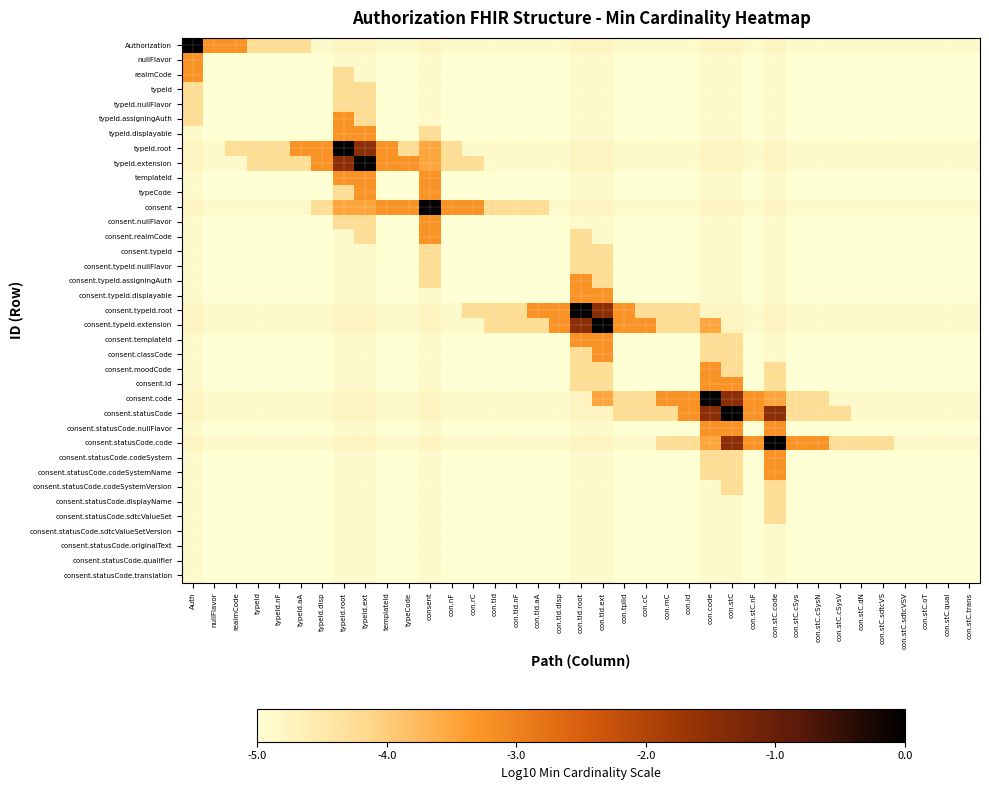

Reading left to right, what are all the values shown in this chart?

Authorization: Auth=0.0	nullFlavor=-3.2	realmCode=-3.2	typeId=-4.2	typeId.nF=-4.2	typeId.aA=-4.2	typeId.disp=-4.9	typeId.root=-4.8	typeId.ext=-4.8	templateId=-4.9	typeCode=-4.9	consent=-4.8	con.nF=-4.9	con.rC=-4.9	con.tId=-4.9	con.tId.nF=-4.9	con.tId.aA=-4.9	con.tId.disp=-4.9	con.tId.root=-4.8	con.tId.ext=-4.8	con.tplId=-4.9	con.cC=-4.9	con.mC=-4.9	con.id=-4.9	con.code=-4.8	con.stC=-4.8	con.stC.nF=-4.9	con.stC.code=-4.8	con.stC.cSys=-4.9	con.stC.cSysN=-4.9	con.stC.cSysV=-4.9	con.stC.dN=-4.9	con.stC.sdtcVS=-4.9	con.stC.sdtcVSV=-4.9	con.stC.oT=-4.9	con.stC.qual=-4.9	con.stC.trans=-4.9
nullFlavor: Auth=-3.2	nullFlavor=-5.0	realmCode=-5.0	typeId=-5.0	typeId.nF=-5.0	typeId.aA=-5.0	typeId.disp=-5.0	typeId.root=-4.9	typeId.ext=-4.9	templateId=-5.0	typeCode=-5.0	consent=-4.9	con.nF=-5.0	con.rC=-5.0	con.tId=-5.0	con.tId.nF=-5.0	con.tId.aA=-5.0	con.tId.disp=-5.0	con.tId.root=-4.9	con.tId.ext=-4.9	con.tplId=-5.0	con.cC=-5.0	con.mC=-5.0	con.id=-5.0	con.code=-4.9	con.stC=-4.9	con.stC.nF=-5.0	con.stC.code=-4.9	con.stC.cSys=-5.0	con.stC.cSysN=-5.0	con.stC.cSysV=-5.0	con.stC.dN=-5.0	con.stC.sdtcVS=-5.0	con.stC.sdtcVSV=-5.0	con.stC.oT=-5.0	con.stC.qual=-5.0	con.stC.trans=-5.0
realmCode: Auth=-3.2	nullFlavor=-5.0	realmCode=-5.0	typeId=-5.0	typeId.nF=-5.0	typeId.aA=-5.0	typeId.disp=-5.0	typeId.root=-4.2	typeId.ext=-4.9	templateId=-5.0	typeCode=-5.0	consent=-4.9	con.nF=-5.0	con.rC=-5.0	con.tId=-5.0	con.tId.nF=-5.0	con.tId.aA=-5.0	con.tId.disp=-5.0	con.tId.root=-4.9	con.tId.ext=-4.9	con.tplId=-5.0	con.cC=-5.0	con.mC=-5.0	con.id=-5.0	con.code=-4.9	con.stC=-4.9	con.stC.nF=-5.0	con.stC.code=-4.9	con.stC.cSys=-5.0	con.stC.cSysN=-5.0	con.stC.cSysV=-5.0	con.stC.dN=-5.0	con.stC.sdtcVS=-5.0	con.stC.sdtcVSV=-5.0	con.stC.oT=-5.0	con.stC.qual=-5.0	con.stC.trans=-5.0
typeId: Auth=-4.2	nullFlavor=-5.0	realmCode=-5.0	typeId=-5.0	typeId.nF=-5.0	typeId.aA=-5.0	typeId.disp=-5.0	typeId.root=-4.2	typeId.ext=-4.2	templateId=-5.0	typeCode=-5.0	consent=-4.9	con.nF=-5.0	con.rC=-5.0	con.tId=-5.0	con.tId.nF=-5.0	con.tId.aA=-5.0	con.tId.disp=-5.0	con.tId.root=-4.9	con.tId.ext=-4.9	con.tplId=-5.0	con.cC=-5.0	con.mC=-5.0	con.id=-5.0	con.code=-4.9	con.stC=-4.9	con.stC.nF=-5.0	con.stC.code=-4.9	con.stC.cSys=-5.0	con.stC.cSysN=-5.0	con.stC.cSysV=-5.0	con.stC.dN=-5.0	con.stC.sdtcVS=-5.0	con.stC.sdtcVSV=-5.0	con.stC.oT=-5.0	con.stC.qual=-5.0	con.stC.trans=-5.0
typeId.nullFlavor: Auth=-4.2	nullFlavor=-5.0	realmCode=-5.0	typeId=-5.0	typeId.nF=-5.0	typeId.aA=-5.0	typeId.disp=-5.0	typeId.root=-4.2	typeId.ext=-4.2	templateId=-5.0	typeCode=-5.0	consent=-4.9	con.nF=-5.0	con.rC=-5.0	con.tId=-5.0	con.tId.nF=-5.0	con.tId.aA=-5.0	con.tId.disp=-5.0	con.tId.root=-4.9	con.tId.ext=-4.9	con.tplId=-5.0	con.cC=-5.0	con.mC=-5.0	con.id=-5.0	con.code=-4.9	con.stC=-4.9	con.stC.nF=-5.0	con.stC.code=-4.9	con.stC.cSys=-5.0	con.stC.cSysN=-5.0	con.stC.cSysV=-5.0	con.stC.dN=-5.0	con.stC.sdtcVS=-5.0	con.stC.sdtcVSV=-5.0	con.stC.oT=-5.0	con.stC.qual=-5.0	con.stC.trans=-5.0
typeId.assigningAuth: Auth=-4.2	nullFlavor=-5.0	realmCode=-5.0	typeId=-5.0	typeId.nF=-5.0	typeId.aA=-5.0	typeId.disp=-5.0	typeId.root=-3.2	typeId.ext=-4.2	templateId=-5.0	typeCode=-5.0	consent=-4.9	con.nF=-5.0	con.rC=-5.0	con.tId=-5.0	con.tId.nF=-5.0	con.tId.aA=-5.0	con.tId.disp=-5.0	con.tId.root=-4.9	con.tId.ext=-4.9	con.tplId=-5.0	con.cC=-5.0	con.mC=-5.0	con.id=-5.0	con.code=-4.9	con.stC=-4.9	con.stC.nF=-5.0	con.stC.code=-4.9	con.stC.cSys=-5.0	con.stC.cSysN=-5.0	con.stC.cSysV=-5.0	con.stC.dN=-5.0	con.stC.sdtcVS=-5.0	con.stC.sdtcVSV=-5.0	con.stC.oT=-5.0	con.stC.qual=-5.0	con.stC.trans=-5.0
typeId.displayable: Auth=-4.9	nullFlavor=-5.0	realmCode=-5.0	typeId=-5.0	typeId.nF=-5.0	typeId.aA=-5.0	typeId.disp=-5.0	typeId.root=-3.2	typeId.ext=-3.2	templateId=-5.0	typeCode=-5.0	consent=-4.2	con.nF=-5.0	con.rC=-5.0	con.tId=-5.0	con.tId.nF=-5.0	con.tId.aA=-5.0	con.tId.disp=-5.0	con.tId.root=-4.9	con.tId.ext=-4.9	con.tplId=-5.0	con.cC=-5.0	con.mC=-5.0	con.id=-5.0	con.code=-4.9	con.stC=-4.9	con.stC.nF=-5.0	con.stC.code=-4.9	con.stC.cSys=-5.0	con.stC.cSysN=-5.0	con.stC.cSysV=-5.0	con.stC.dN=-5.0	con.stC.sdtcVS=-5.0	con.stC.sdtcVSV=-5.0	con.stC.oT=-5.0	con.stC.qual=-5.0	con.stC.trans=-5.0
typeId.root: Auth=-4.8	nullFlavor=-4.9	realmCode=-4.2	typeId=-4.2	typeId.nF=-4.2	typeId.aA=-3.2	typeId.disp=-3.2	typeId.root=0.0	typeId.ext=-1.5	templateId=-3.2	typeCode=-4.2	consent=-3.5	con.nF=-4.2	con.rC=-4.9	con.tId=-4.9	con.tId.nF=-4.9	con.tId.aA=-4.9	con.tId.disp=-4.9	con.tId.root=-4.8	con.tId.ext=-4.8	con.tplId=-4.9	con.cC=-4.9	con.mC=-4.9	con.id=-4.9	con.code=-4.8	con.stC=-4.8	con.stC.nF=-4.9	con.stC.code=-4.8	con.stC.cSys=-4.9	con.stC.cSysN=-4.9	con.stC.cSysV=-4.9	con.stC.dN=-4.9	con.stC.sdtcVS=-4.9	con.stC.sdtcVSV=-4.9	con.stC.oT=-4.9	con.stC.qual=-4.9	con.stC.trans=-4.9
typeId.extension: Auth=-4.8	nullFlavor=-4.9	realmCode=-4.9	typeId=-4.2	typeId.nF=-4.2	typeId.aA=-4.2	typeId.disp=-3.2	typeId.root=-1.5	typeId.ext=0.0	templateId=-3.2	typeCode=-3.2	consent=-3.5	con.nF=-4.2	con.rC=-4.2	con.tId=-4.9	con.tId.nF=-4.9	con.tId.aA=-4.9	con.tId.disp=-4.9	con.tId.root=-4.8	con.tId.ext=-4.8	con.tplId=-4.9	con.cC=-4.9	con.mC=-4.9	con.id=-4.9	con.code=-4.8	con.stC=-4.8	con.stC.nF=-4.9	con.stC.code=-4.8	con.stC.cSys=-4.9	con.stC.cSysN=-4.9	con.stC.cSysV=-4.9	con.stC.dN=-4.9	con.stC.sdtcVS=-4.9	con.stC.sdtcVSV=-4.9	con.stC.oT=-4.9	con.stC.qual=-4.9	con.stC.trans=-4.9
templateId: Auth=-4.9	nullFlavor=-5.0	realmCode=-5.0	typeId=-5.0	typeId.nF=-5.0	typeId.aA=-5.0	typeId.disp=-5.0	typeId.root=-3.2	typeId.ext=-3.2	templateId=-5.0	typeCode=-5.0	consent=-3.2	con.nF=-5.0	con.rC=-5.0	con.tId=-5.0	con.tId.nF=-5.0	con.tId.aA=-5.0	con.tId.disp=-5.0	con.tId.root=-4.9	con.tId.ext=-4.9	con.tplId=-5.0	con.cC=-5.0	con.mC=-5.0	con.id=-5.0	con.code=-4.9	con.stC=-4.9	con.stC.nF=-5.0	con.stC.code=-4.9	con.stC.cSys=-5.0	con.stC.cSysN=-5.0	con.stC.cSysV=-5.0	con.stC.dN=-5.0	con.stC.sdtcVS=-5.0	con.stC.sdtcVSV=-5.0	con.stC.oT=-5.0	con.stC.qual=-5.0	con.stC.trans=-5.0
typeCode: Auth=-4.9	nullFlavor=-5.0	realmCode=-5.0	typeId=-5.0	typeId.nF=-5.0	typeId.aA=-5.0	typeId.disp=-5.0	typeId.root=-4.2	typeId.ext=-3.2	templateId=-5.0	typeCode=-5.0	consent=-3.2	con.nF=-5.0	con.rC=-5.0	con.tId=-5.0	con.tId.nF=-5.0	con.tId.aA=-5.0	con.tId.disp=-5.0	con.tId.root=-4.9	con.tId.ext=-4.9	con.tplId=-5.0	con.cC=-5.0	con.mC=-5.0	con.id=-5.0	con.code=-4.9	con.stC=-4.9	con.stC.nF=-5.0	con.stC.code=-4.9	con.stC.cSys=-5.0	con.stC.cSysN=-5.0	con.stC.cSysV=-5.0	con.stC.dN=-5.0	con.stC.sdtcVS=-5.0	con.stC.sdtcVSV=-5.0	con.stC.oT=-5.0	con.stC.qual=-5.0	con.stC.trans=-5.0
consent: Auth=-4.8	nullFlavor=-4.9	realmCode=-4.9	typeId=-4.9	typeId.nF=-4.9	typeId.aA=-4.9	typeId.disp=-4.2	typeId.root=-3.5	typeId.ext=-3.5	templateId=-3.2	typeCode=-3.2	consent=0.0	con.nF=-3.2	con.rC=-3.2	con.tId=-4.2	con.tId.nF=-4.2	con.tId.aA=-4.2	con.tId.disp=-4.9	con.tId.root=-4.8	con.tId.ext=-4.8	con.tplId=-4.9	con.cC=-4.9	con.mC=-4.9	con.id=-4.9	con.code=-4.8	con.stC=-4.8	con.stC.nF=-4.9	con.stC.code=-4.8	con.stC.cSys=-4.9	con.stC.cSysN=-4.9	con.stC.cSysV=-4.9	con.stC.dN=-4.9	con.stC.sdtcVS=-4.9	con.stC.sdtcVSV=-4.9	con.stC.oT=-4.9	con.stC.qual=-4.9	con.stC.trans=-4.9
consent.nullFlavor: Auth=-4.9	nullFlavor=-5.0	realmCode=-5.0	typeId=-5.0	typeId.nF=-5.0	typeId.aA=-5.0	typeId.disp=-5.0	typeId.root=-4.2	typeId.ext=-4.2	templateId=-5.0	typeCode=-5.0	consent=-3.2	con.nF=-5.0	con.rC=-5.0	con.tId=-5.0	con.tId.nF=-5.0	con.tId.aA=-5.0	con.tId.disp=-5.0	con.tId.root=-4.9	con.tId.ext=-4.9	con.tplId=-5.0	con.cC=-5.0	con.mC=-5.0	con.id=-5.0	con.code=-4.9	con.stC=-4.9	con.stC.nF=-5.0	con.stC.code=-4.9	con.stC.cSys=-5.0	con.stC.cSysN=-5.0	con.stC.cSysV=-5.0	con.stC.dN=-5.0	con.stC.sdtcVS=-5.0	con.stC.sdtcVSV=-5.0	con.stC.oT=-5.0	con.stC.qual=-5.0	con.stC.trans=-5.0
consent.realmCode: Auth=-4.9	nullFlavor=-5.0	realmCode=-5.0	typeId=-5.0	typeId.nF=-5.0	typeId.aA=-5.0	typeId.disp=-5.0	typeId.root=-4.9	typeId.ext=-4.2	templateId=-5.0	typeCode=-5.0	consent=-3.2	con.nF=-5.0	con.rC=-5.0	con.tId=-5.0	con.tId.nF=-5.0	con.tId.aA=-5.0	con.tId.disp=-5.0	con.tId.root=-4.2	con.tId.ext=-4.9	con.tplId=-5.0	con.cC=-5.0	con.mC=-5.0	con.id=-5.0	con.code=-4.9	con.stC=-4.9	con.stC.nF=-5.0	con.stC.code=-4.9	con.stC.cSys=-5.0	con.stC.cSysN=-5.0	con.stC.cSysV=-5.0	con.stC.dN=-5.0	con.stC.sdtcVS=-5.0	con.stC.sdtcVSV=-5.0	con.stC.oT=-5.0	con.stC.qual=-5.0	con.stC.trans=-5.0
consent.typeId: Auth=-4.9	nullFlavor=-5.0	realmCode=-5.0	typeId=-5.0	typeId.nF=-5.0	typeId.aA=-5.0	typeId.disp=-5.0	typeId.root=-4.9	typeId.ext=-4.9	templateId=-5.0	typeCode=-5.0	consent=-4.2	con.nF=-5.0	con.rC=-5.0	con.tId=-5.0	con.tId.nF=-5.0	con.tId.aA=-5.0	con.tId.disp=-5.0	con.tId.root=-4.2	con.tId.ext=-4.2	con.tplId=-5.0	con.cC=-5.0	con.mC=-5.0	con.id=-5.0	con.code=-4.9	con.stC=-4.9	con.stC.nF=-5.0	con.stC.code=-4.9	con.stC.cSys=-5.0	con.stC.cSysN=-5.0	con.stC.cSysV=-5.0	con.stC.dN=-5.0	con.stC.sdtcVS=-5.0	con.stC.sdtcVSV=-5.0	con.stC.oT=-5.0	con.stC.qual=-5.0	con.stC.trans=-5.0
consent.typeId.nullFlavor: Auth=-4.9	nullFlavor=-5.0	realmCode=-5.0	typeId=-5.0	typeId.nF=-5.0	typeId.aA=-5.0	typeId.disp=-5.0	typeId.root=-4.9	typeId.ext=-4.9	templateId=-5.0	typeCode=-5.0	consent=-4.2	con.nF=-5.0	con.rC=-5.0	con.tId=-5.0	con.tId.nF=-5.0	con.tId.aA=-5.0	con.tId.disp=-5.0	con.tId.root=-4.2	con.tId.ext=-4.2	con.tplId=-5.0	con.cC=-5.0	con.mC=-5.0	con.id=-5.0	con.code=-4.9	con.stC=-4.9	con.stC.nF=-5.0	con.stC.code=-4.9	con.stC.cSys=-5.0	con.stC.cSysN=-5.0	con.stC.cSysV=-5.0	con.stC.dN=-5.0	con.stC.sdtcVS=-5.0	con.stC.sdtcVSV=-5.0	con.stC.oT=-5.0	con.stC.qual=-5.0	con.stC.trans=-5.0
consent.typeId.assigningAuth: Auth=-4.9	nullFlavor=-5.0	realmCode=-5.0	typeId=-5.0	typeId.nF=-5.0	typeId.aA=-5.0	typeId.disp=-5.0	typeId.root=-4.9	typeId.ext=-4.9	templateId=-5.0	typeCode=-5.0	consent=-4.2	con.nF=-5.0	con.rC=-5.0	con.tId=-5.0	con.tId.nF=-5.0	con.tId.aA=-5.0	con.tId.disp=-5.0	con.tId.root=-3.2	con.tId.ext=-4.2	con.tplId=-5.0	con.cC=-5.0	con.mC=-5.0	con.id=-5.0	con.code=-4.9	con.stC=-4.9	con.stC.nF=-5.0	con.stC.code=-4.9	con.stC.cSys=-5.0	con.stC.cSysN=-5.0	con.stC.cSysV=-5.0	con.stC.dN=-5.0	con.stC.sdtcVS=-5.0	con.stC.sdtcVSV=-5.0	con.stC.oT=-5.0	con.stC.qual=-5.0	con.stC.trans=-5.0
consent.typeId.displayable: Auth=-4.9	nullFlavor=-5.0	realmCode=-5.0	typeId=-5.0	typeId.nF=-5.0	typeId.aA=-5.0	typeId.disp=-5.0	typeId.root=-4.9	typeId.ext=-4.9	templateId=-5.0	typeCode=-5.0	consent=-4.9	con.nF=-5.0	con.rC=-5.0	con.tId=-5.0	con.tId.nF=-5.0	con.tId.aA=-5.0	con.tId.disp=-5.0	con.tId.root=-3.2	con.tId.ext=-3.2	con.tplId=-5.0	con.cC=-5.0	con.mC=-5.0	con.id=-5.0	con.code=-4.9	con.stC=-4.9	con.stC.nF=-5.0	con.stC.code=-4.9	con.stC.cSys=-5.0	con.stC.cSysN=-5.0	con.stC.cSysV=-5.0	con.stC.dN=-5.0	con.stC.sdtcVS=-5.0	con.stC.sdtcVSV=-5.0	con.stC.oT=-5.0	con.stC.qual=-5.0	con.stC.trans=-5.0
consent.typeId.root: Auth=-4.8	nullFlavor=-4.9	realmCode=-4.9	typeId=-4.9	typeId.nF=-4.9	typeId.aA=-4.9	typeId.disp=-4.9	typeId.root=-4.8	typeId.ext=-4.8	templateId=-4.9	typeCode=-4.9	consent=-4.8	con.nF=-4.9	con.rC=-4.2	con.tId=-4.2	con.tId.nF=-4.2	con.tId.aA=-3.2	con.tId.disp=-3.2	con.tId.root=0.0	con.tId.ext=-1.5	con.tplId=-3.2	con.cC=-4.2	con.mC=-4.2	con.id=-4.2	con.code=-4.8	con.stC=-4.8	con.stC.nF=-4.9	con.stC.code=-4.8	con.stC.cSys=-4.9	con.stC.cSysN=-4.9	con.stC.cSysV=-4.9	con.stC.dN=-4.9	con.stC.sdtcVS=-4.9	con.stC.sdtcVSV=-4.9	con.stC.oT=-4.9	con.stC.qual=-4.9	con.stC.trans=-4.9
consent.typeId.extension: Auth=-4.8	nullFlavor=-4.9	realmCode=-4.9	typeId=-4.9	typeId.nF=-4.9	typeId.aA=-4.9	typeId.disp=-4.9	typeId.root=-4.8	typeId.ext=-4.8	templateId=-4.9	typeCode=-4.9	consent=-4.8	con.nF=-4.9	con.rC=-4.9	con.tId=-4.2	con.tId.nF=-4.2	con.tId.aA=-4.2	con.tId.disp=-3.2	con.tId.root=-1.5	con.tId.ext=0.0	con.tplId=-3.2	con.cC=-3.2	con.mC=-4.2	con.id=-4.2	con.code=-3.5	con.stC=-4.8	con.stC.nF=-4.9	con.stC.code=-4.8	con.stC.cSys=-4.9	con.stC.cSysN=-4.9	con.stC.cSysV=-4.9	con.stC.dN=-4.9	con.stC.sdtcVS=-4.9	con.stC.sdtcVSV=-4.9	con.stC.oT=-4.9	con.stC.qual=-4.9	con.stC.trans=-4.9
consent.templateId: Auth=-4.9	nullFlavor=-5.0	realmCode=-5.0	typeId=-5.0	typeId.nF=-5.0	typeId.aA=-5.0	typeId.disp=-5.0	typeId.root=-4.9	typeId.ext=-4.9	templateId=-5.0	typeCode=-5.0	consent=-4.9	con.nF=-5.0	con.rC=-5.0	con.tId=-5.0	con.tId.nF=-5.0	con.tId.aA=-5.0	con.tId.disp=-5.0	con.tId.root=-3.2	con.tId.ext=-3.2	con.tplId=-5.0	con.cC=-5.0	con.mC=-5.0	con.id=-5.0	con.code=-4.2	con.stC=-4.2	con.stC.nF=-5.0	con.stC.code=-4.9	con.stC.cSys=-5.0	con.stC.cSysN=-5.0	con.stC.cSysV=-5.0	con.stC.dN=-5.0	con.stC.sdtcVS=-5.0	con.stC.sdtcVSV=-5.0	con.stC.oT=-5.0	con.stC.qual=-5.0	con.stC.trans=-5.0
consent.classCode: Auth=-4.9	nullFlavor=-5.0	realmCode=-5.0	typeId=-5.0	typeId.nF=-5.0	typeId.aA=-5.0	typeId.disp=-5.0	typeId.root=-4.9	typeId.ext=-4.9	templateId=-5.0	typeCode=-5.0	consent=-4.9	con.nF=-5.0	con.rC=-5.0	con.tId=-5.0	con.tId.nF=-5.0	con.tId.aA=-5.0	con.tId.disp=-5.0	con.tId.root=-4.2	con.tId.ext=-3.2	con.tplId=-5.0	con.cC=-5.0	con.mC=-5.0	con.id=-5.0	con.code=-4.2	con.stC=-4.2	con.stC.nF=-5.0	con.stC.code=-4.9	con.stC.cSys=-5.0	con.stC.cSysN=-5.0	con.stC.cSysV=-5.0	con.stC.dN=-5.0	con.stC.sdtcVS=-5.0	con.stC.sdtcVSV=-5.0	con.stC.oT=-5.0	con.stC.qual=-5.0	con.stC.trans=-5.0
consent.moodCode: Auth=-4.9	nullFlavor=-5.0	realmCode=-5.0	typeId=-5.0	typeId.nF=-5.0	typeId.aA=-5.0	typeId.disp=-5.0	typeId.root=-4.9	typeId.ext=-4.9	templateId=-5.0	typeCode=-5.0	consent=-4.9	con.nF=-5.0	con.rC=-5.0	con.tId=-5.0	con.tId.nF=-5.0	con.tId.aA=-5.0	con.tId.disp=-5.0	con.tId.root=-4.2	con.tId.ext=-4.2	con.tplId=-5.0	con.cC=-5.0	con.mC=-5.0	con.id=-5.0	con.code=-3.2	con.stC=-4.2	con.stC.nF=-5.0	con.stC.code=-4.2	con.stC.cSys=-5.0	con.stC.cSysN=-5.0	con.stC.cSysV=-5.0	con.stC.dN=-5.0	con.stC.sdtcVS=-5.0	con.stC.sdtcVSV=-5.0	con.stC.oT=-5.0	con.stC.qual=-5.0	con.stC.trans=-5.0
consent.id: Auth=-4.9	nullFlavor=-5.0	realmCode=-5.0	typeId=-5.0	typeId.nF=-5.0	typeId.aA=-5.0	typeId.disp=-5.0	typeId.root=-4.9	typeId.ext=-4.9	templateId=-5.0	typeCode=-5.0	consent=-4.9	con.nF=-5.0	con.rC=-5.0	con.tId=-5.0	con.tId.nF=-5.0	con.tId.aA=-5.0	con.tId.disp=-5.0	con.tId.root=-4.2	con.tId.ext=-4.2	con.tplId=-5.0	con.cC=-5.0	con.mC=-5.0	con.id=-5.0	con.code=-3.2	con.stC=-3.2	con.stC.nF=-5.0	con.stC.code=-4.2	con.stC.cSys=-5.0	con.stC.cSysN=-5.0	con.stC.cSysV=-5.0	con.stC.dN=-5.0	con.stC.sdtcVS=-5.0	con.stC.sdtcVSV=-5.0	con.stC.oT=-5.0	con.stC.qual=-5.0	con.stC.trans=-5.0
consent.code: Auth=-4.8	nullFlavor=-4.9	realmCode=-4.9	typeId=-4.9	typeId.nF=-4.9	typeId.aA=-4.9	typeId.disp=-4.9	typeId.root=-4.8	typeId.ext=-4.8	templateId=-4.9	typeCode=-4.9	consent=-4.8	con.nF=-4.9	con.rC=-4.9	con.tId=-4.9	con.tId.nF=-4.9	con.tId.aA=-4.9	con.tId.disp=-4.9	con.tId.root=-4.8	con.tId.ext=-3.5	con.tplId=-4.2	con.cC=-4.2	con.mC=-3.2	con.id=-3.2	con.code=0.0	con.stC=-1.5	con.stC.nF=-3.2	con.stC.code=-3.5	con.stC.cSys=-4.2	con.stC.cSysN=-4.2	con.stC.cSysV=-4.9	con.stC.dN=-4.9	con.stC.sdtcVS=-4.9	con.stC.sdtcVSV=-4.9	con.stC.oT=-4.9	con.stC.qual=-4.9	con.stC.trans=-4.9
consent.statusCode: Auth=-4.8	nullFlavor=-4.9	realmCode=-4.9	typeId=-4.9	typeId.nF=-4.9	typeId.aA=-4.9	typeId.disp=-4.9	typeId.root=-4.8	typeId.ext=-4.8	templateId=-4.9	typeCode=-4.9	consent=-4.8	con.nF=-4.9	con.rC=-4.9	con.tId=-4.9	con.tId.nF=-4.9	con.tId.aA=-4.9	con.tId.disp=-4.9	con.tId.root=-4.8	con.tId.ext=-4.8	con.tplId=-4.2	con.cC=-4.2	con.mC=-4.2	con.id=-3.2	con.code=-1.5	con.stC=0.0	con.stC.nF=-3.2	con.stC.code=-1.5	con.stC.cSys=-4.2	con.stC.cSysN=-4.2	con.stC.cSysV=-4.2	con.stC.dN=-4.9	con.stC.sdtcVS=-4.9	con.stC.sdtcVSV=-4.9	con.stC.oT=-4.9	con.stC.qual=-4.9	con.stC.trans=-4.9
consent.statusCode.nullFlavor: Auth=-4.9	nullFlavor=-5.0	realmCode=-5.0	typeId=-5.0	typeId.nF=-5.0	typeId.aA=-5.0	typeId.disp=-5.0	typeId.root=-4.9	typeId.ext=-4.9	templateId=-5.0	typeCode=-5.0	consent=-4.9	con.nF=-5.0	con.rC=-5.0	con.tId=-5.0	con.tId.nF=-5.0	con.tId.aA=-5.0	con.tId.disp=-5.0	con.tId.root=-4.9	con.tId.ext=-4.9	con.tplId=-5.0	con.cC=-5.0	con.mC=-5.0	con.id=-5.0	con.code=-3.2	con.stC=-3.2	con.stC.nF=-5.0	con.stC.code=-3.2	con.stC.cSys=-5.0	con.stC.cSysN=-5.0	con.stC.cSysV=-5.0	con.stC.dN=-5.0	con.stC.sdtcVS=-5.0	con.stC.sdtcVSV=-5.0	con.stC.oT=-5.0	con.stC.qual=-5.0	con.stC.trans=-5.0
consent.statusCode.code: Auth=-4.8	nullFlavor=-4.9	realmCode=-4.9	typeId=-4.9	typeId.nF=-4.9	typeId.aA=-4.9	typeId.disp=-4.9	typeId.root=-4.8	typeId.ext=-4.8	templateId=-4.9	typeCode=-4.9	consent=-4.8	con.nF=-4.9	con.rC=-4.9	con.tId=-4.9	con.tId.nF=-4.9	con.tId.aA=-4.9	con.tId.disp=-4.9	con.tId.root=-4.8	con.tId.ext=-4.8	con.tplId=-4.9	con.cC=-4.9	con.mC=-4.2	con.id=-4.2	con.code=-3.5	con.stC=-1.5	con.stC.nF=-3.2	con.stC.code=0.0	con.stC.cSys=-3.2	con.stC.cSysN=-3.2	con.stC.cSysV=-4.2	con.stC.dN=-4.2	con.stC.sdtcVS=-4.2	con.stC.sdtcVSV=-4.9	con.stC.oT=-4.9	con.stC.qual=-4.9	con.stC.trans=-4.9
consent.statusCode.codeSystem: Auth=-4.9	nullFlavor=-5.0	realmCode=-5.0	typeId=-5.0	typeId.nF=-5.0	typeId.aA=-5.0	typeId.disp=-5.0	typeId.root=-4.9	typeId.ext=-4.9	templateId=-5.0	typeCode=-5.0	consent=-4.9	con.nF=-5.0	con.rC=-5.0	con.tId=-5.0	con.tId.nF=-5.0	con.tId.aA=-5.0	con.tId.disp=-5.0	con.tId.root=-4.9	con.tId.ext=-4.9	con.tplId=-5.0	con.cC=-5.0	con.mC=-5.0	con.id=-5.0	con.code=-4.2	con.stC=-4.2	con.stC.nF=-5.0	con.stC.code=-3.2	con.stC.cSys=-5.0	con.stC.cSysN=-5.0	con.stC.cSysV=-5.0	con.stC.dN=-5.0	con.stC.sdtcVS=-5.0	con.stC.sdtcVSV=-5.0	con.stC.oT=-5.0	con.stC.qual=-5.0	con.stC.trans=-5.0
consent.statusCode.codeSystemName: Auth=-4.9	nullFlavor=-5.0	realmCode=-5.0	typeId=-5.0	typeId.nF=-5.0	typeId.aA=-5.0	typeId.disp=-5.0	typeId.root=-4.9	typeId.ext=-4.9	templateId=-5.0	typeCode=-5.0	consent=-4.9	con.nF=-5.0	con.rC=-5.0	con.tId=-5.0	con.tId.nF=-5.0	con.tId.aA=-5.0	con.tId.disp=-5.0	con.tId.root=-4.9	con.tId.ext=-4.9	con.tplId=-5.0	con.cC=-5.0	con.mC=-5.0	con.id=-5.0	con.code=-4.2	con.stC=-4.2	con.stC.nF=-5.0	con.stC.code=-3.2	con.stC.cSys=-5.0	con.stC.cSysN=-5.0	con.stC.cSysV=-5.0	con.stC.dN=-5.0	con.stC.sdtcVS=-5.0	con.stC.sdtcVSV=-5.0	con.stC.oT=-5.0	con.stC.qual=-5.0	con.stC.trans=-5.0
consent.statusCode.codeSystemVersion: Auth=-4.9	nullFlavor=-5.0	realmCode=-5.0	typeId=-5.0	typeId.nF=-5.0	typeId.aA=-5.0	typeId.disp=-5.0	typeId.root=-4.9	typeId.ext=-4.9	templateId=-5.0	typeCode=-5.0	consent=-4.9	con.nF=-5.0	con.rC=-5.0	con.tId=-5.0	con.tId.nF=-5.0	con.tId.aA=-5.0	con.tId.disp=-5.0	con.tId.root=-4.9	con.tId.ext=-4.9	con.tplId=-5.0	con.cC=-5.0	con.mC=-5.0	con.id=-5.0	con.code=-4.9	con.stC=-4.2	con.stC.nF=-5.0	con.stC.code=-4.2	con.stC.cSys=-5.0	con.stC.cSysN=-5.0	con.stC.cSysV=-5.0	con.stC.dN=-5.0	con.stC.sdtcVS=-5.0	con.stC.sdtcVSV=-5.0	con.stC.oT=-5.0	con.stC.qual=-5.0	con.stC.trans=-5.0
consent.statusCode.displayName: Auth=-4.9	nullFlavor=-5.0	realmCode=-5.0	typeId=-5.0	typeId.nF=-5.0	typeId.aA=-5.0	typeId.disp=-5.0	typeId.root=-4.9	typeId.ext=-4.9	templateId=-5.0	typeCode=-5.0	consent=-4.9	con.nF=-5.0	con.rC=-5.0	con.tId=-5.0	con.tId.nF=-5.0	con.tId.aA=-5.0	con.tId.disp=-5.0	con.tId.root=-4.9	con.tId.ext=-4.9	con.tplId=-5.0	con.cC=-5.0	con.mC=-5.0	con.id=-5.0	con.code=-4.9	con.stC=-4.9	con.stC.nF=-5.0	con.stC.code=-4.2	con.stC.cSys=-5.0	con.stC.cSysN=-5.0	con.stC.cSysV=-5.0	con.stC.dN=-5.0	con.stC.sdtcVS=-5.0	con.stC.sdtcVSV=-5.0	con.stC.oT=-5.0	con.stC.qual=-5.0	con.stC.trans=-5.0
consent.statusCode.sdtcValueSet: Auth=-4.9	nullFlavor=-5.0	realmCode=-5.0	typeId=-5.0	typeId.nF=-5.0	typeId.aA=-5.0	typeId.disp=-5.0	typeId.root=-4.9	typeId.ext=-4.9	templateId=-5.0	typeCode=-5.0	consent=-4.9	con.nF=-5.0	con.rC=-5.0	con.tId=-5.0	con.tId.nF=-5.0	con.tId.aA=-5.0	con.tId.disp=-5.0	con.tId.root=-4.9	con.tId.ext=-4.9	con.tplId=-5.0	con.cC=-5.0	con.mC=-5.0	con.id=-5.0	con.code=-4.9	con.stC=-4.9	con.stC.nF=-5.0	con.stC.code=-4.2	con.stC.cSys=-5.0	con.stC.cSysN=-5.0	con.stC.cSysV=-5.0	con.stC.dN=-5.0	con.stC.sdtcVS=-5.0	con.stC.sdtcVSV=-5.0	con.stC.oT=-5.0	con.stC.qual=-5.0	con.stC.trans=-5.0
consent.statusCode.sdtcValueSetVersion: Auth=-4.9	nullFlavor=-5.0	realmCode=-5.0	typeId=-5.0	typeId.nF=-5.0	typeId.aA=-5.0	typeId.disp=-5.0	typeId.root=-4.9	typeId.ext=-4.9	templateId=-5.0	typeCode=-5.0	consent=-4.9	con.nF=-5.0	con.rC=-5.0	con.tId=-5.0	con.tId.nF=-5.0	con.tId.aA=-5.0	con.tId.disp=-5.0	con.tId.root=-4.9	con.tId.ext=-4.9	con.tplId=-5.0	con.cC=-5.0	con.mC=-5.0	con.id=-5.0	con.code=-4.9	con.stC=-4.9	con.stC.nF=-5.0	con.stC.code=-4.9	con.stC.cSys=-5.0	con.stC.cSysN=-5.0	con.stC.cSysV=-5.0	con.stC.dN=-5.0	con.stC.sdtcVS=-5.0	con.stC.sdtcVSV=-5.0	con.stC.oT=-5.0	con.stC.qual=-5.0	con.stC.trans=-5.0
consent.statusCode.originalText: Auth=-4.9	nullFlavor=-5.0	realmCode=-5.0	typeId=-5.0	typeId.nF=-5.0	typeId.aA=-5.0	typeId.disp=-5.0	typeId.root=-4.9	typeId.ext=-4.9	templateId=-5.0	typeCode=-5.0	consent=-4.9	con.nF=-5.0	con.rC=-5.0	con.tId=-5.0	con.tId.nF=-5.0	con.tId.aA=-5.0	con.tId.disp=-5.0	con.tId.root=-4.9	con.tId.ext=-4.9	con.tplId=-5.0	con.cC=-5.0	con.mC=-5.0	con.id=-5.0	con.code=-4.9	con.stC=-4.9	con.stC.nF=-5.0	con.stC.code=-4.9	con.stC.cSys=-5.0	con.stC.cSysN=-5.0	con.stC.cSysV=-5.0	con.stC.dN=-5.0	con.stC.sdtcVS=-5.0	con.stC.sdtcVSV=-5.0	con.stC.oT=-5.0	con.stC.qual=-5.0	con.stC.trans=-5.0
consent.statusCode.qualifier: Auth=-4.9	nullFlavor=-5.0	realmCode=-5.0	typeId=-5.0	typeId.nF=-5.0	typeId.aA=-5.0	typeId.disp=-5.0	typeId.root=-4.9	typeId.ext=-4.9	templateId=-5.0	typeCode=-5.0	consent=-4.9	con.nF=-5.0	con.rC=-5.0	con.tId=-5.0	con.tId.nF=-5.0	con.tId.aA=-5.0	con.tId.disp=-5.0	con.tId.root=-4.9	con.tId.ext=-4.9	con.tplId=-5.0	con.cC=-5.0	con.mC=-5.0	con.id=-5.0	con.code=-4.9	con.stC=-4.9	con.stC.nF=-5.0	con.stC.code=-4.9	con.stC.cSys=-5.0	con.stC.cSysN=-5.0	con.stC.cSysV=-5.0	con.stC.dN=-5.0	con.stC.sdtcVS=-5.0	con.stC.sdtcVSV=-5.0	con.stC.oT=-5.0	con.stC.qual=-5.0	con.stC.trans=-5.0
consent.statusCode.translation: Auth=-4.9	nullFlavor=-5.0	realmCode=-5.0	typeId=-5.0	typeId.nF=-5.0	typeId.aA=-5.0	typeId.disp=-5.0	typeId.root=-4.9	typeId.ext=-4.9	templateId=-5.0	typeCode=-5.0	consent=-4.9	con.nF=-5.0	con.rC=-5.0	con.tId=-5.0	con.tId.nF=-5.0	con.tId.aA=-5.0	con.tId.disp=-5.0	con.tId.root=-4.9	con.tId.ext=-4.9	con.tplId=-5.0	con.cC=-5.0	con.mC=-5.0	con.id=-5.0	con.code=-4.9	con.stC=-4.9	con.stC.nF=-5.0	con.stC.code=-4.9	con.stC.cSys=-5.0	con.stC.cSysN=-5.0	con.stC.cSysV=-5.0	con.stC.dN=-5.0	con.stC.sdtcVS=-5.0	con.stC.sdtcVSV=-5.0	con.stC.oT=-5.0	con.stC.qual=-5.0	con.stC.trans=-5.0